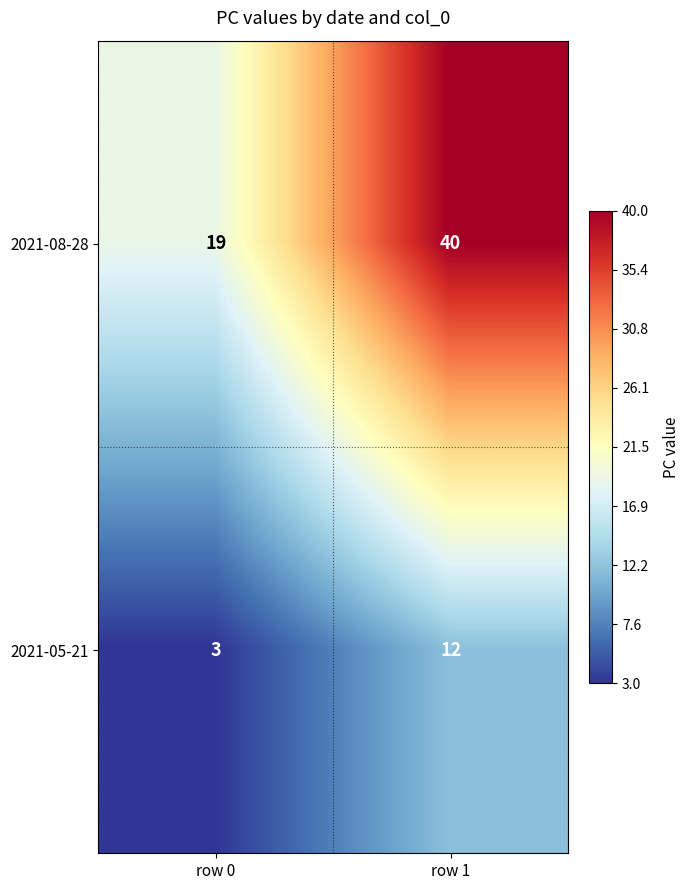

Which series changed the most between row 0 and row 1?

2021-08-28